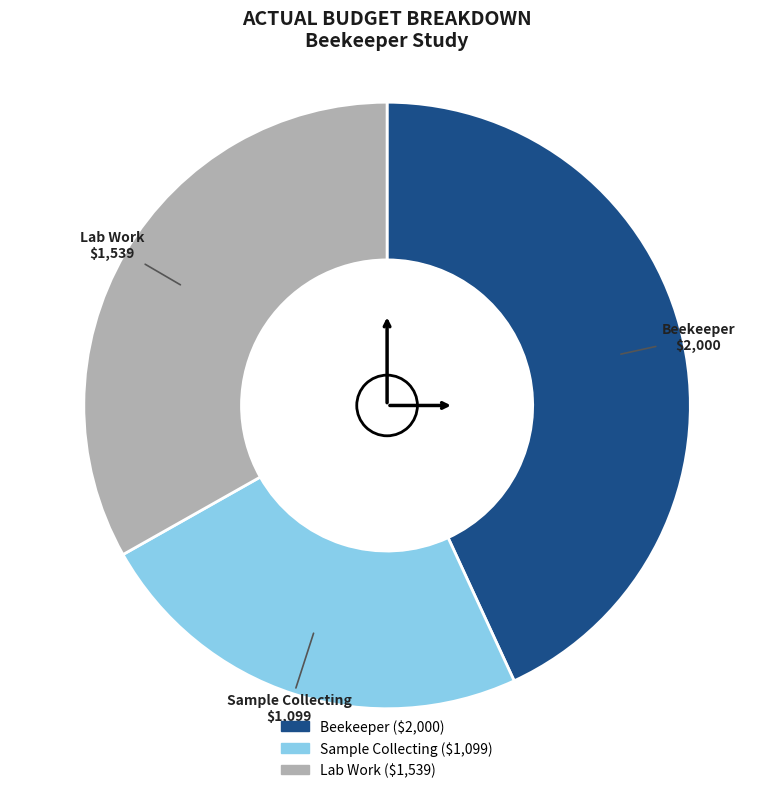

How many segments does this pie chart have?

3